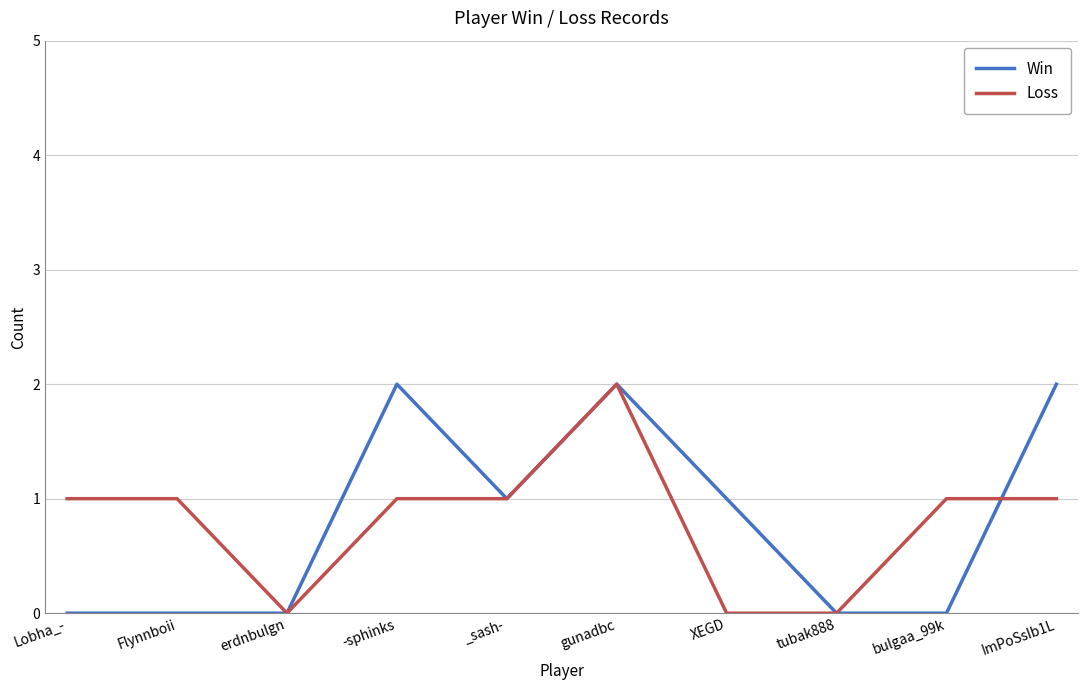

Where is the first local minimum for Loss?

erdnbulgn